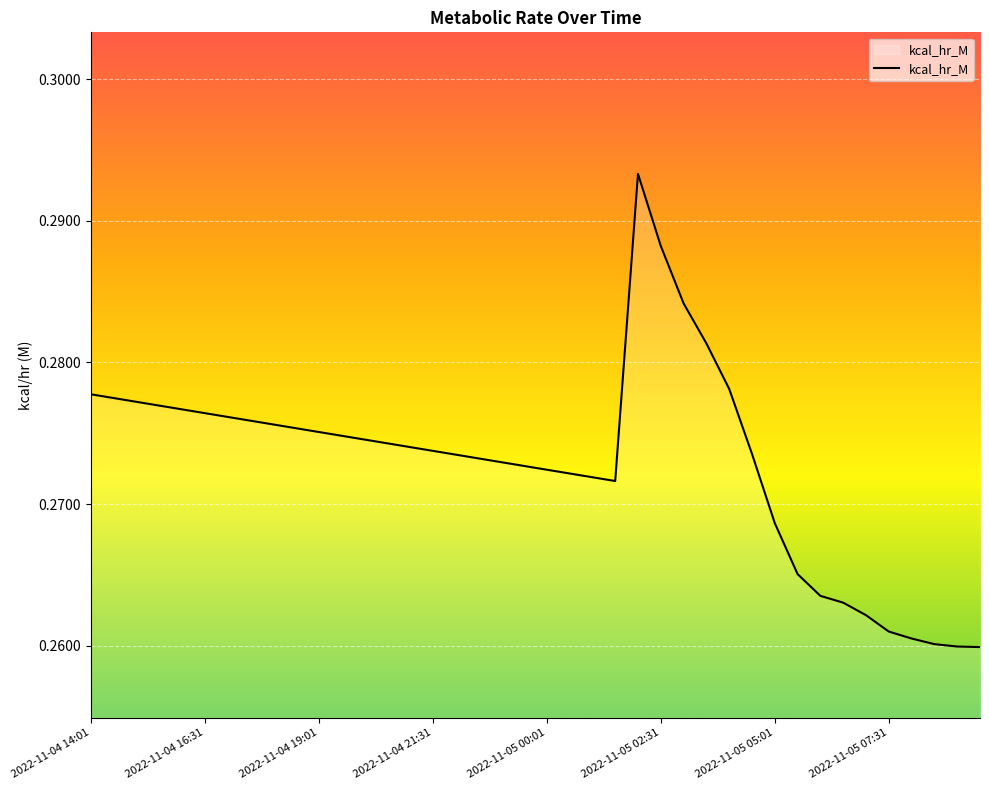

Count the values in the range 0 to 1.

40